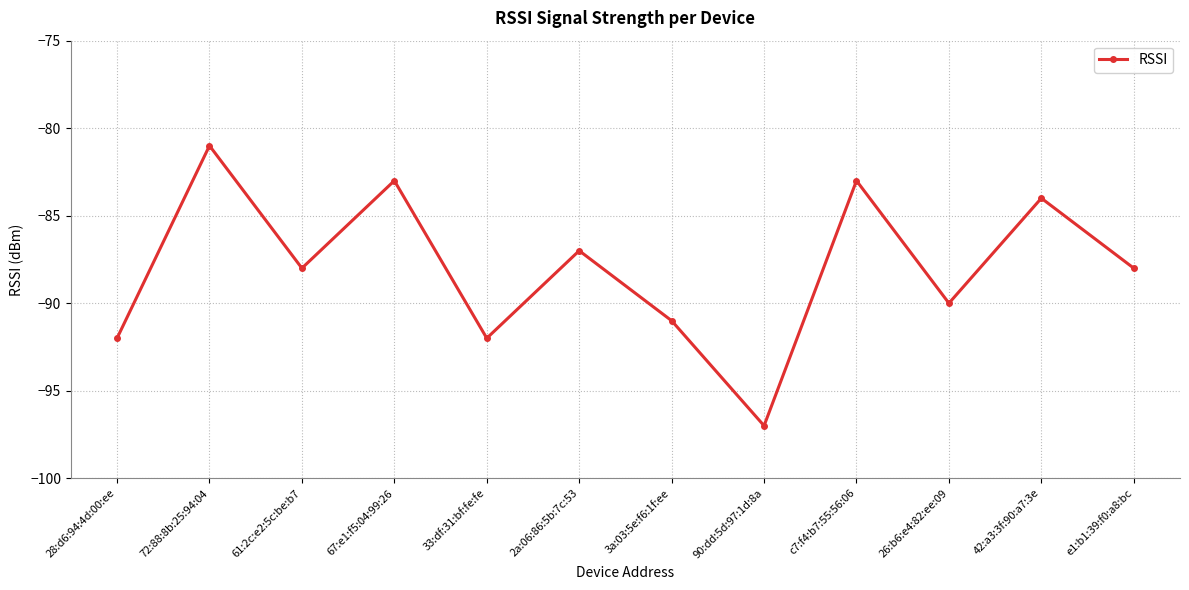

Where is the first local minimum?

61:2c:e2:5c:be:b7